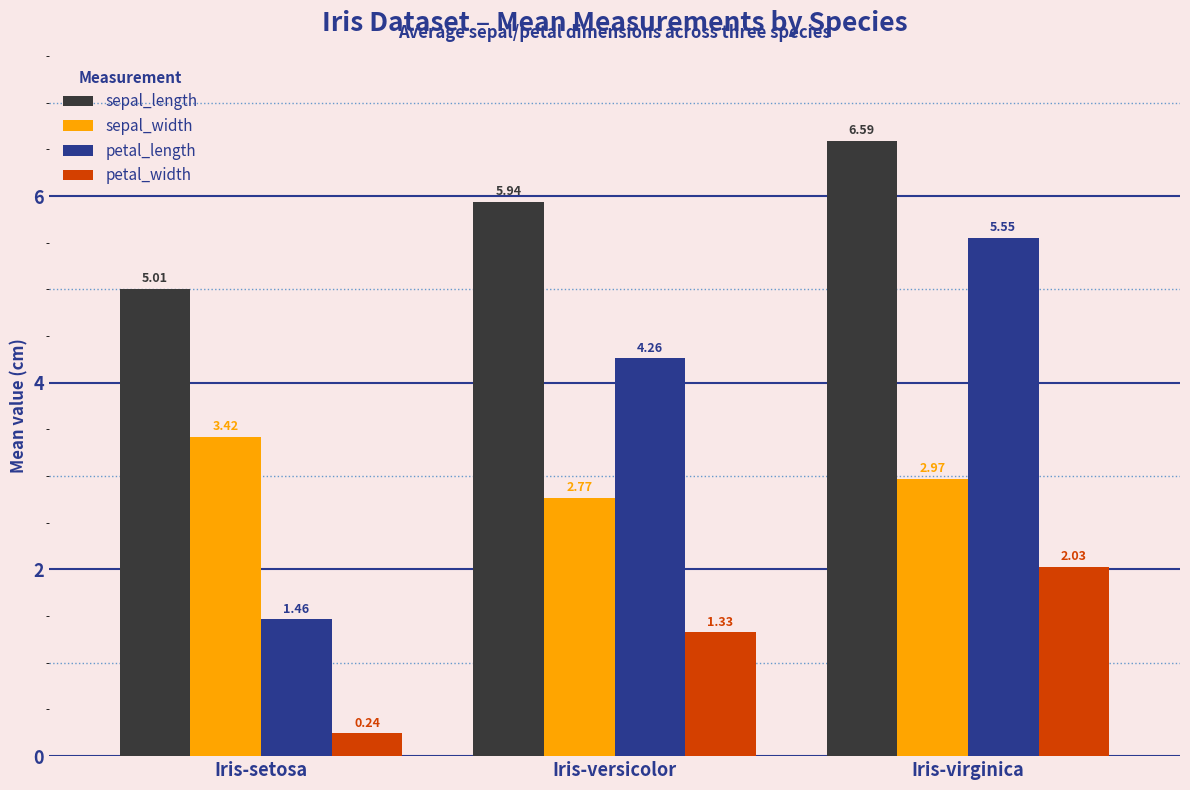

What are all the series names shown in the legend?

sepal_length, sepal_width, petal_length, petal_width